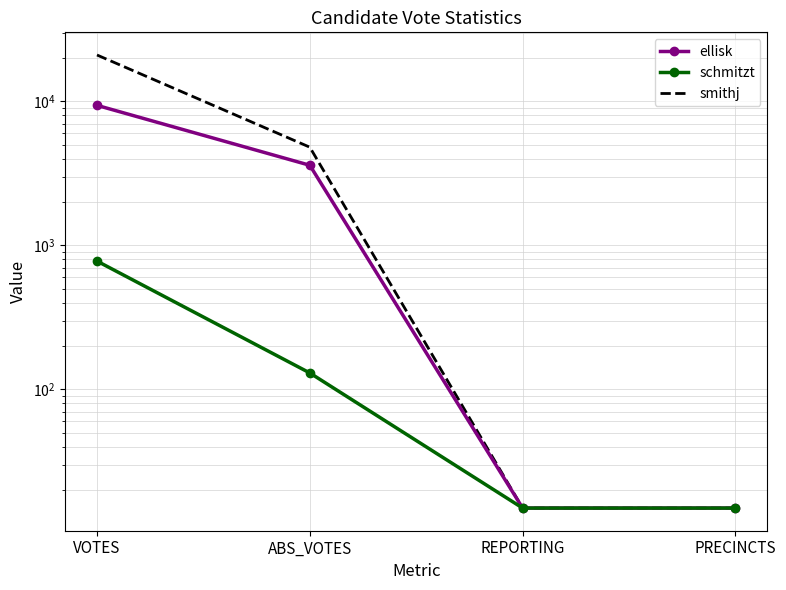

True or false: schmitzt and ellisk intersect in this chart.

False